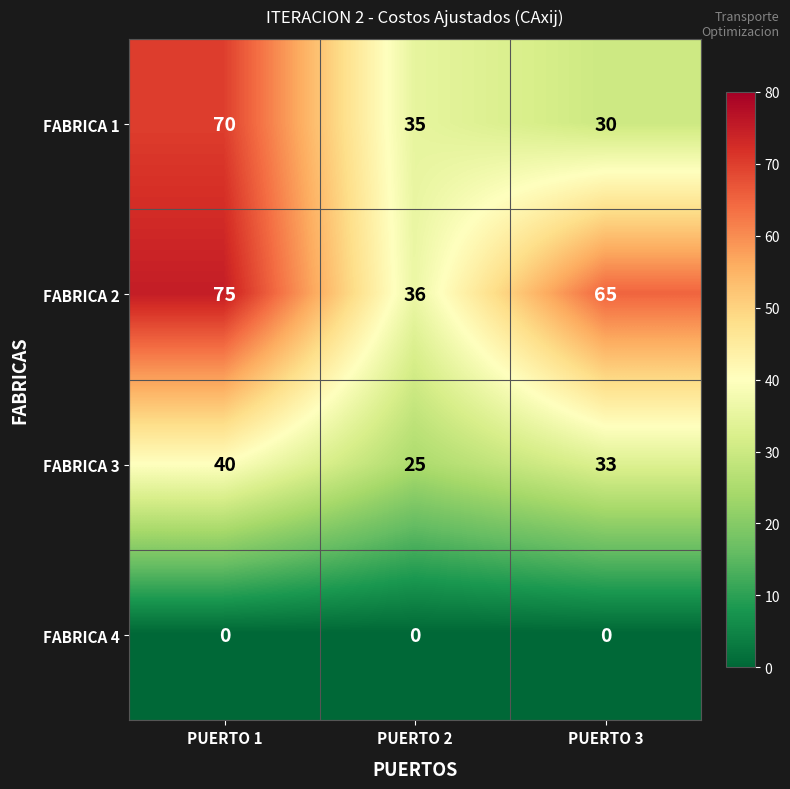

Rank the series at PUERTO 3 from highest to lowest value.

FABRICA 2, FABRICA 3, FABRICA 1, FABRICA 4